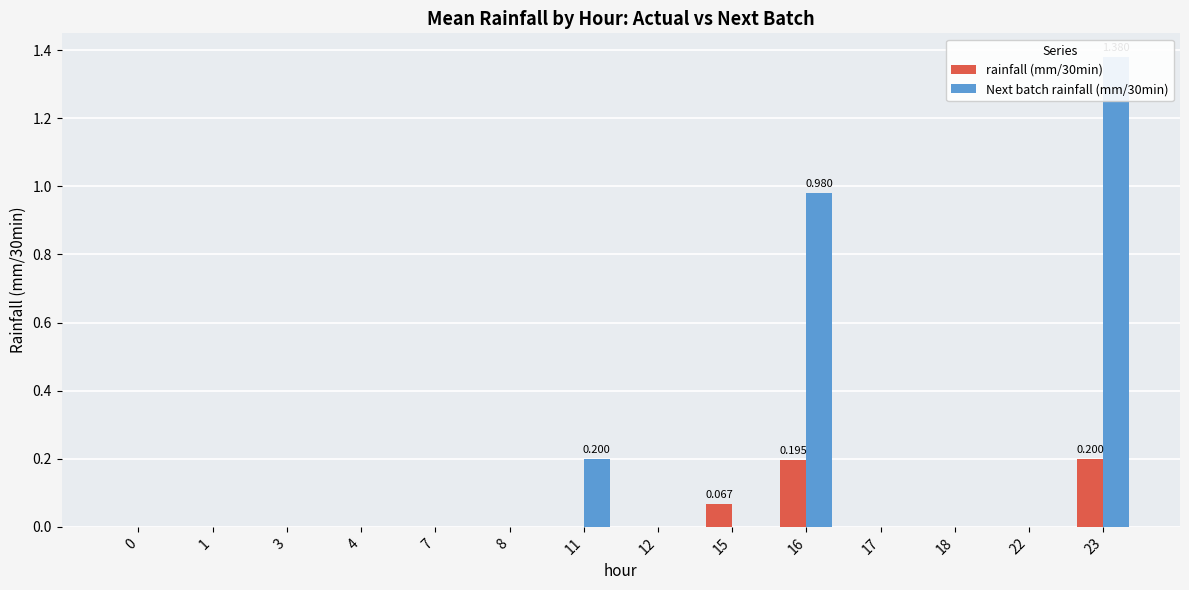

Are the bars horizontal?

No